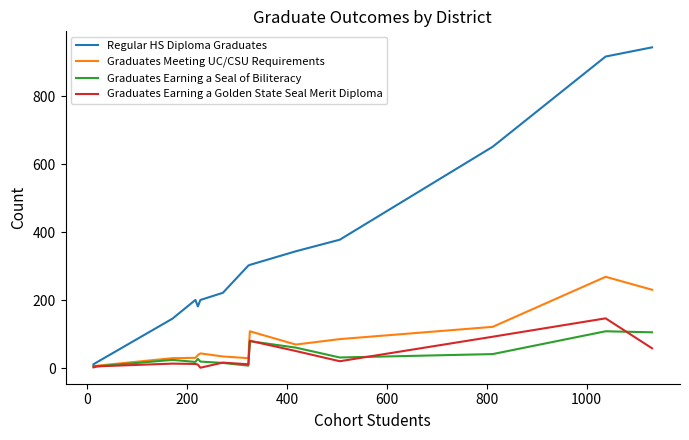

Which series has the largest range (max minus min)?

Regular HS Diploma Graduates